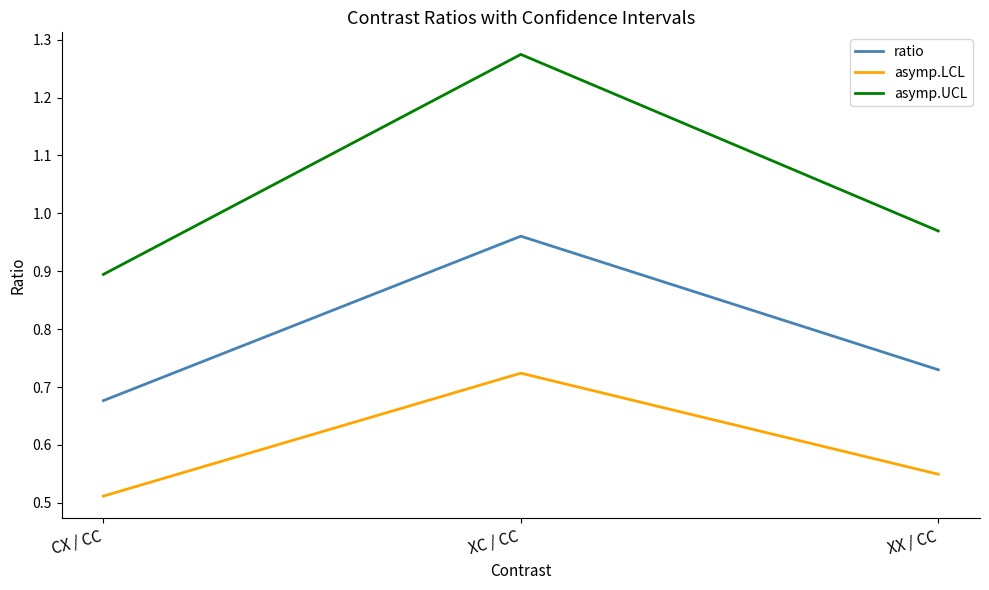

List the series in order of their overall mean, highest first.

asymp.UCL, ratio, asymp.LCL